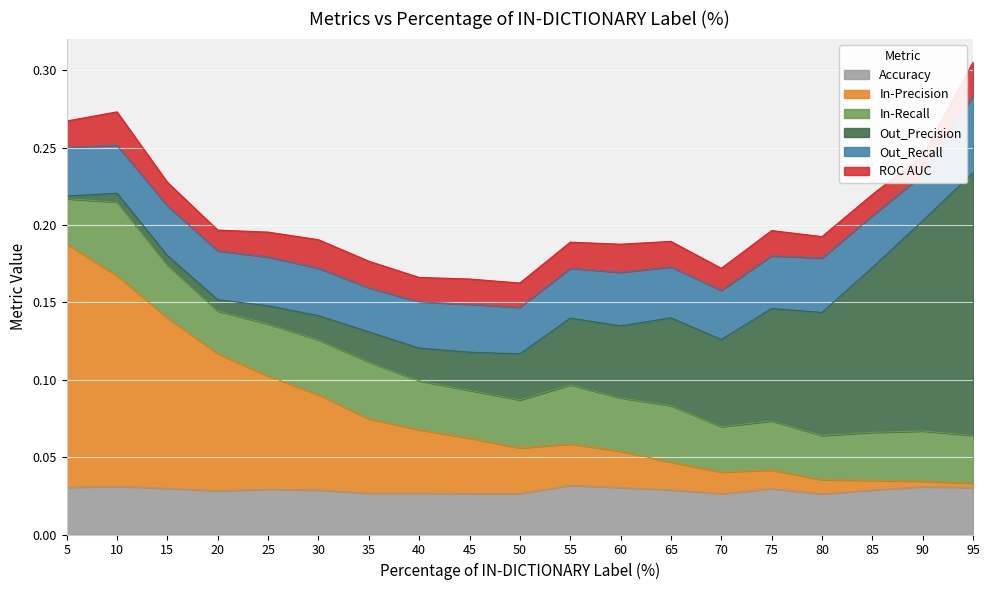

Which series has the largest range (max minus min)?

Out_Precision